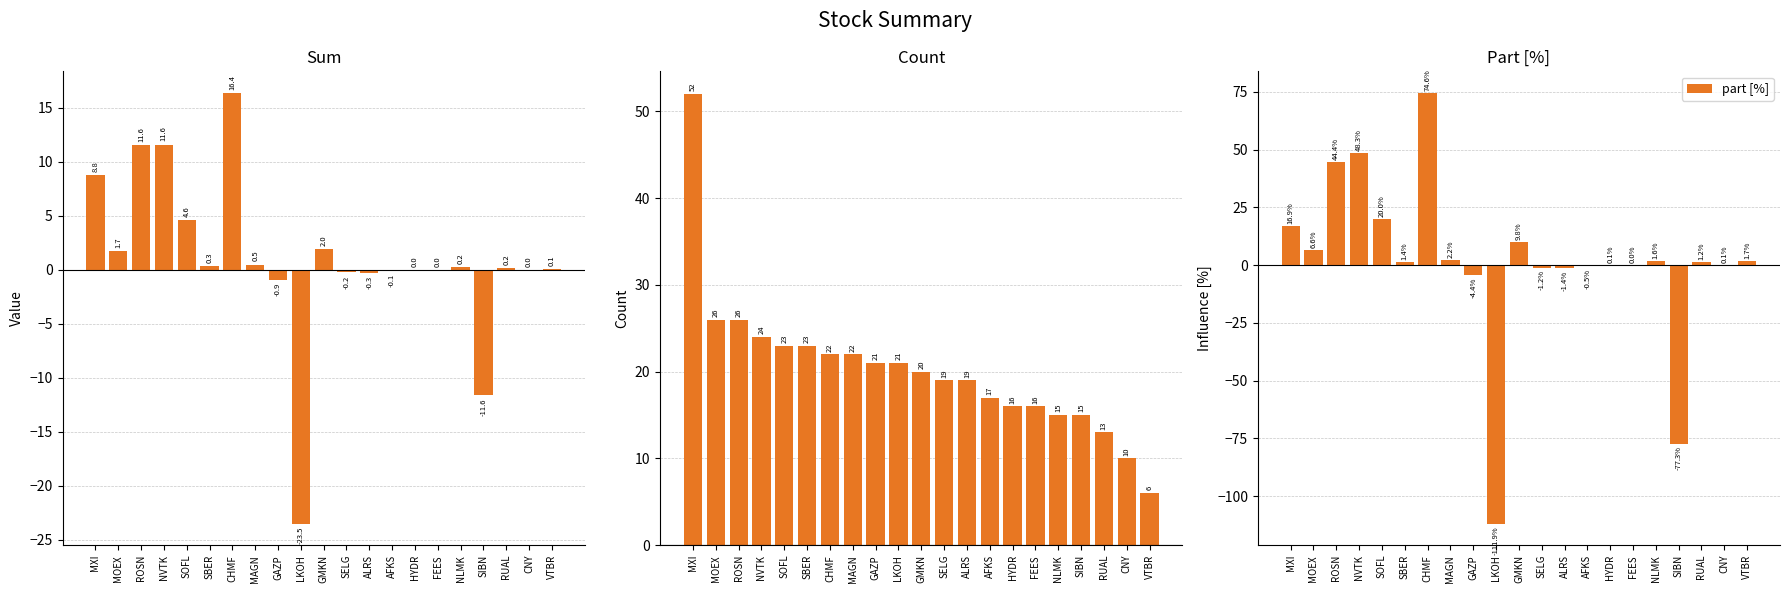

The value of part [%] at GMKN is 17.2. True or false?

False